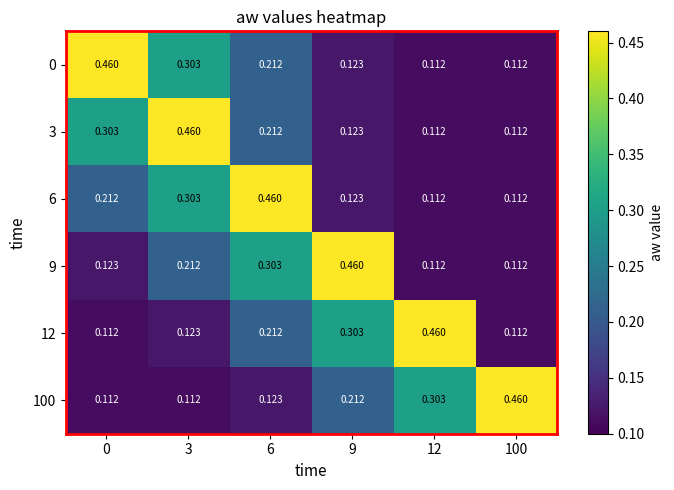

Reading left to right, transcribe all the data shown in this chart.

0: 0=0.5	3=0.3	6=0.2	9=0.1	12=0.1	100=0.1
3: 0=0.3	3=0.5	6=0.2	9=0.1	12=0.1	100=0.1
6: 0=0.2	3=0.3	6=0.5	9=0.1	12=0.1	100=0.1
9: 0=0.1	3=0.2	6=0.3	9=0.5	12=0.1	100=0.1
12: 0=0.1	3=0.1	6=0.2	9=0.3	12=0.5	100=0.1
100: 0=0.1	3=0.1	6=0.1	9=0.2	12=0.3	100=0.5